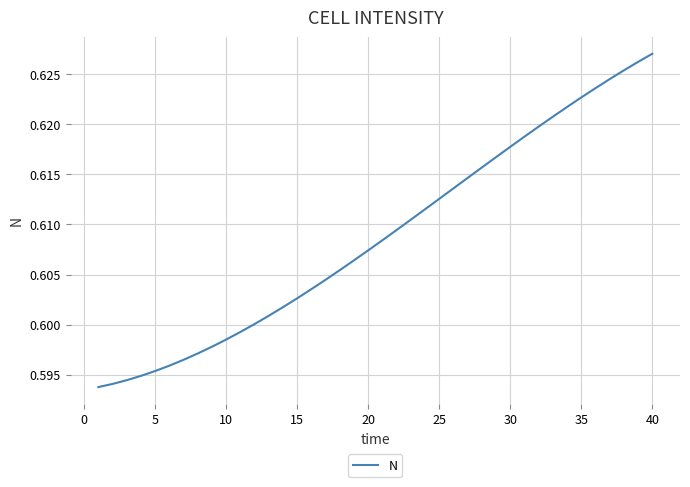

Which category has the highest value across all series?

40